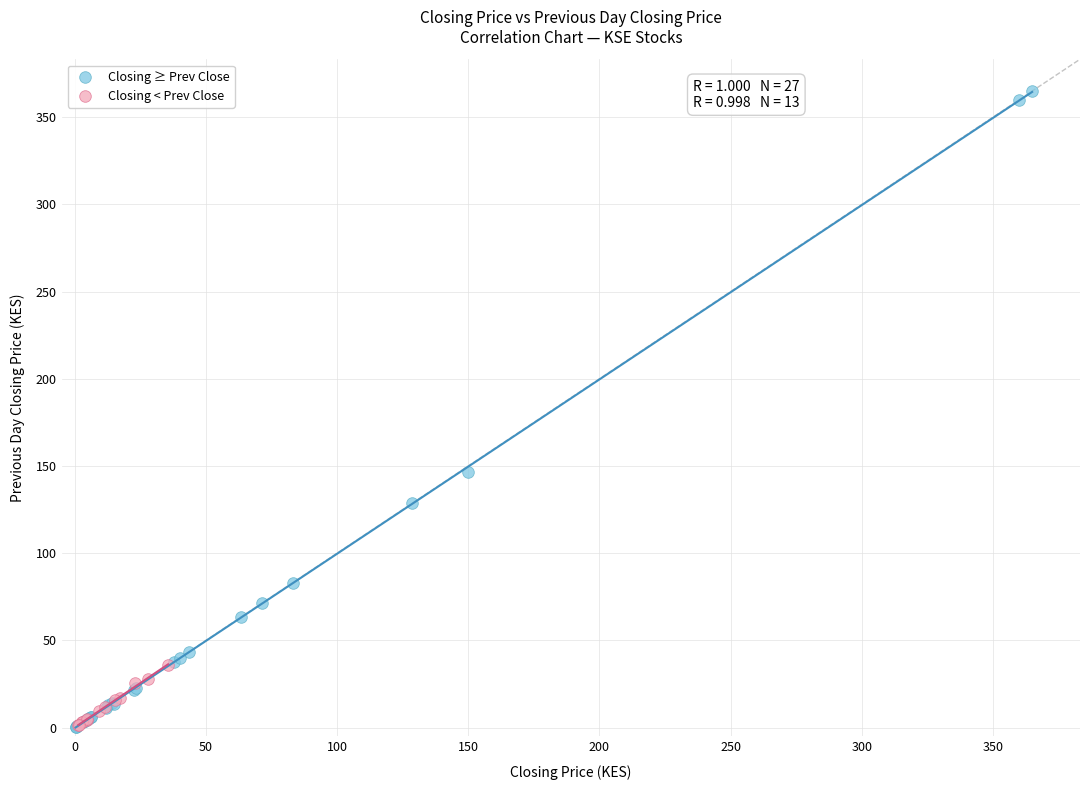

What are all the series names shown in the legend?

Closing ≥ Prev Close, Closing < Prev Close